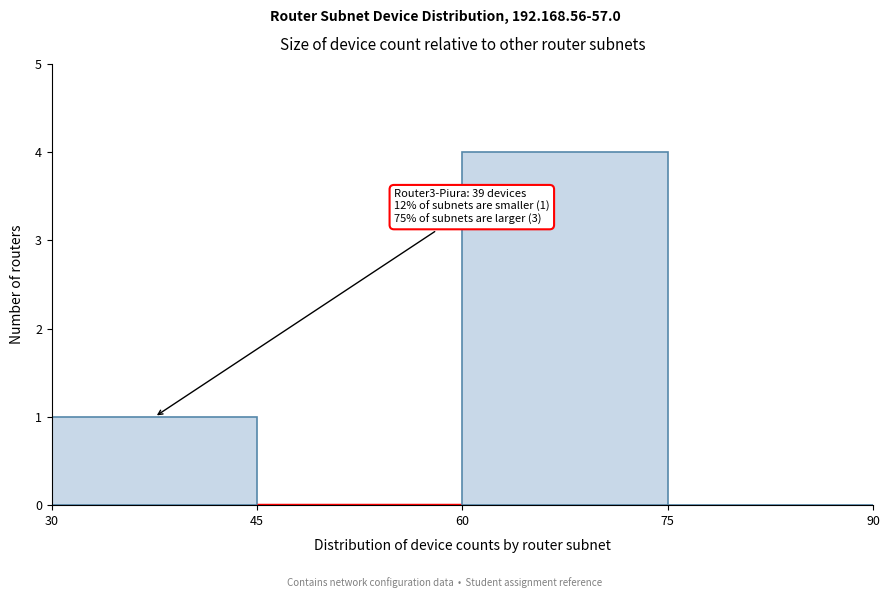

Which range on the x-axis has the tallest bar?

60 to 75